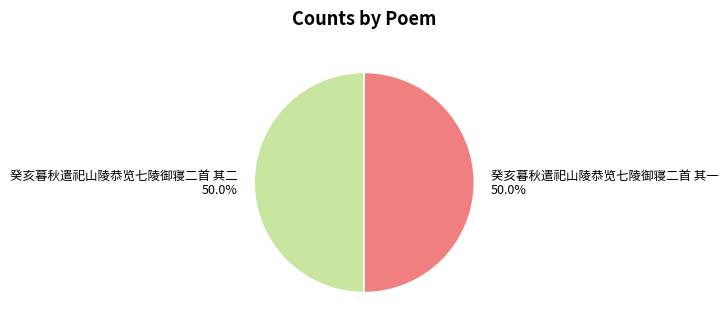

To the nearest percent, what is the average slice percentage?

50%